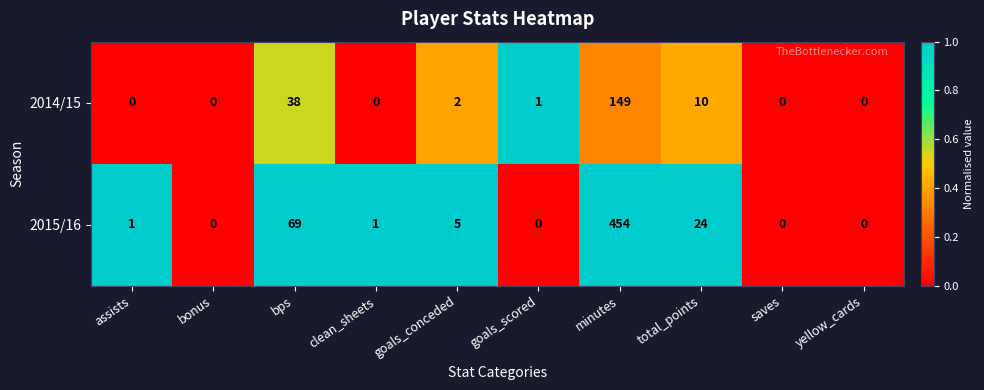

What is the average value of the 2015/16 series?

55